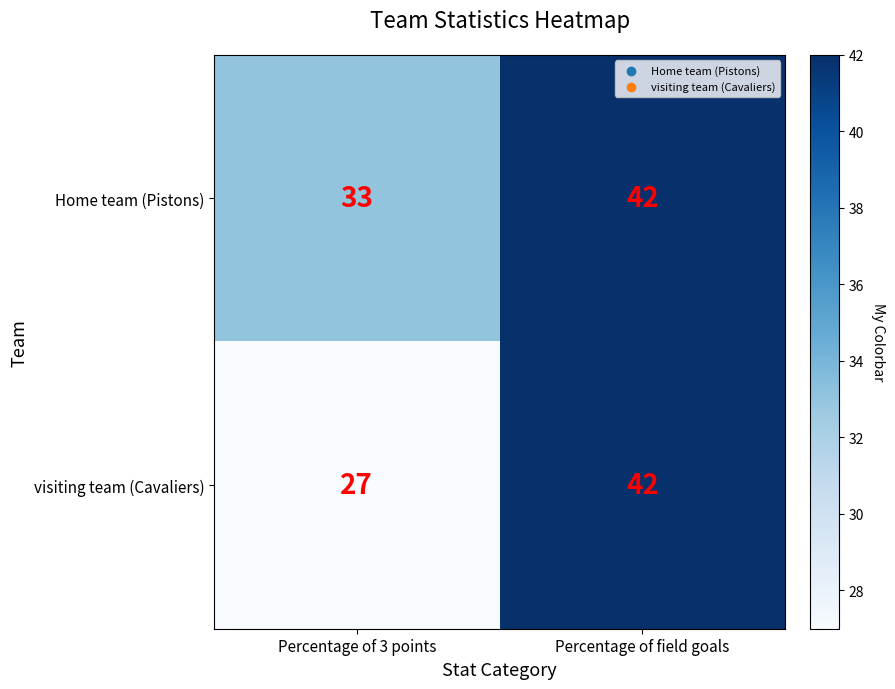

Which series has the widest spread of values?

visiting team (Cavaliers)